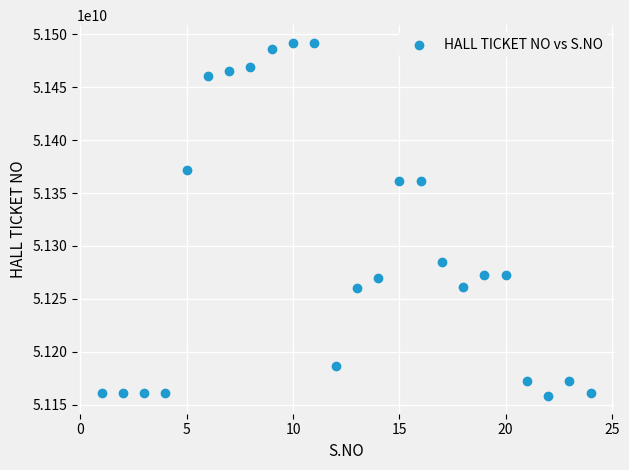

What is the range of X values (max minus min)?

23